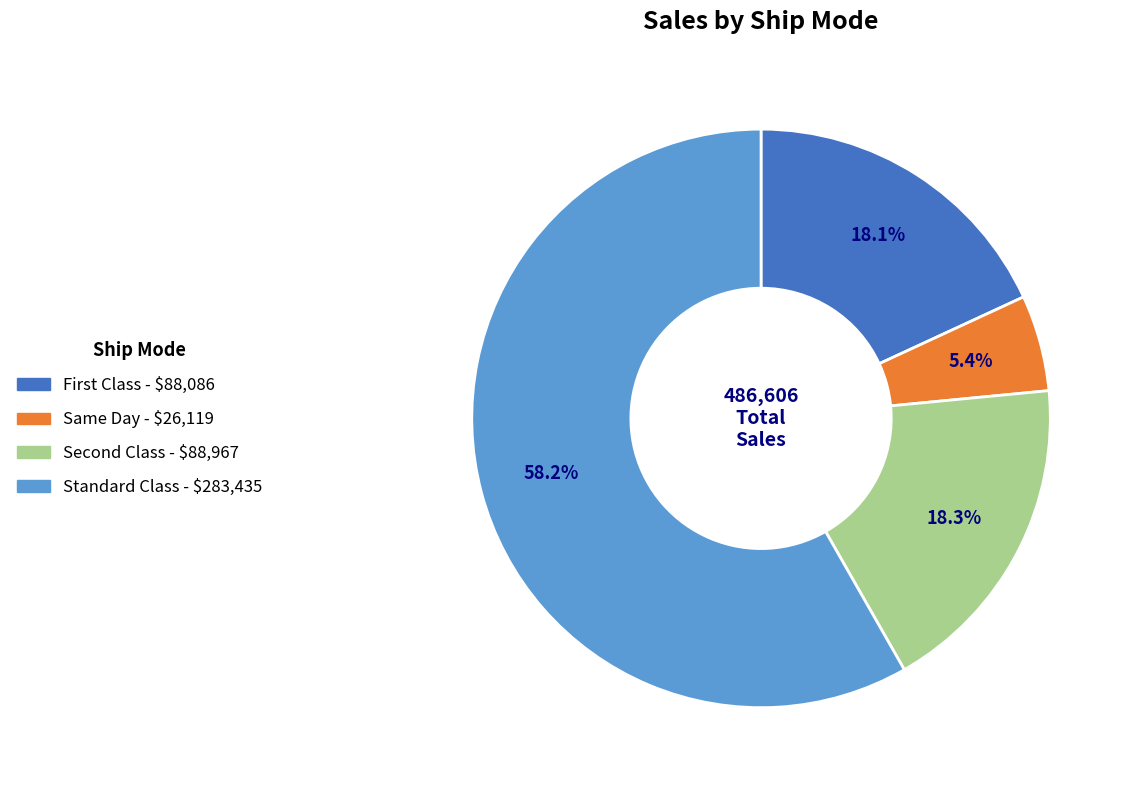

Does Standard Class account for over 50% of the chart?

Yes